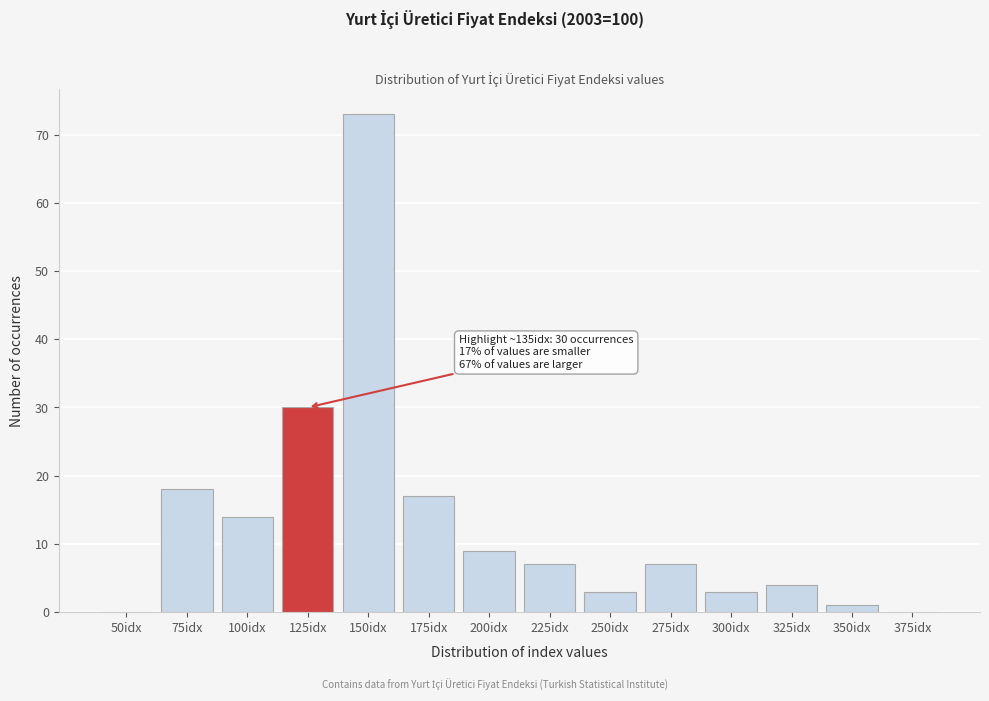

Reading left to right, list all the values displayed in this chart.

50idx=0	75idx=18	100idx=14	125idx=30	150idx=73	175idx=17	200idx=9	225idx=7	250idx=3	275idx=7	300idx=3	325idx=4	350idx=1	375idx=0